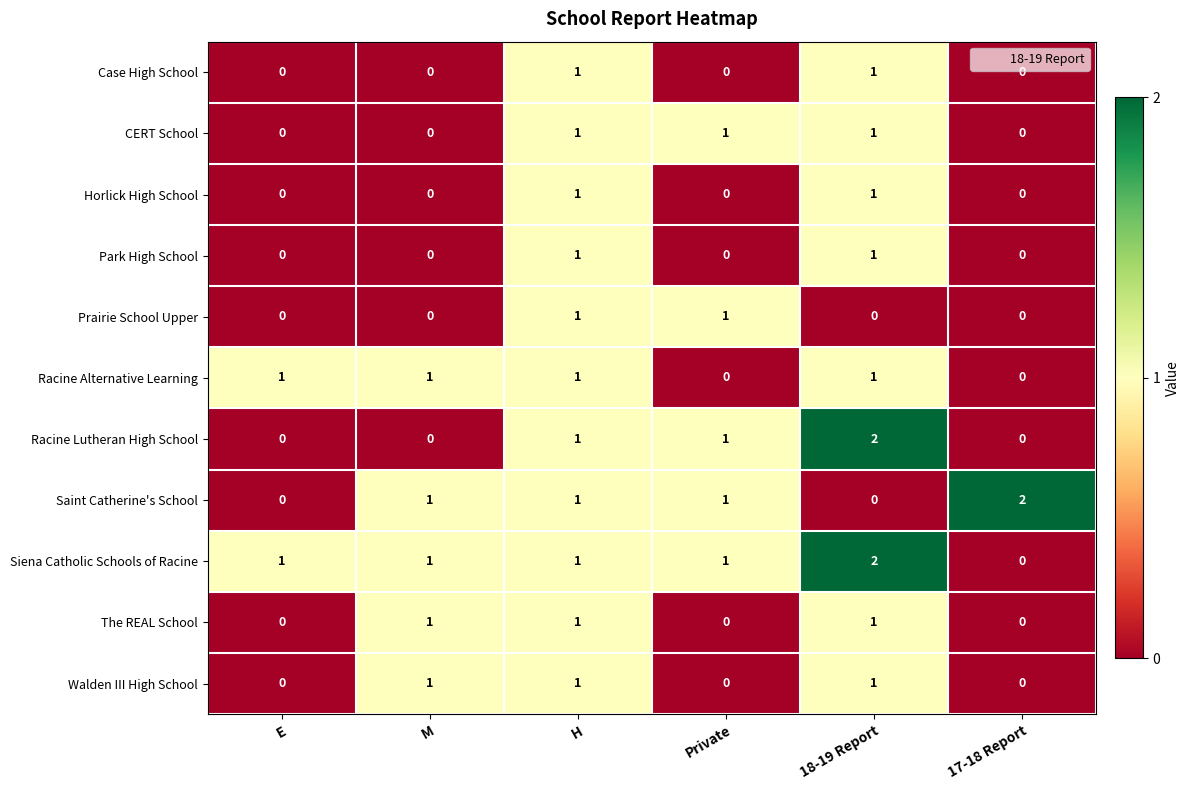

Count the Park High School values in the range 0 to 1.

6